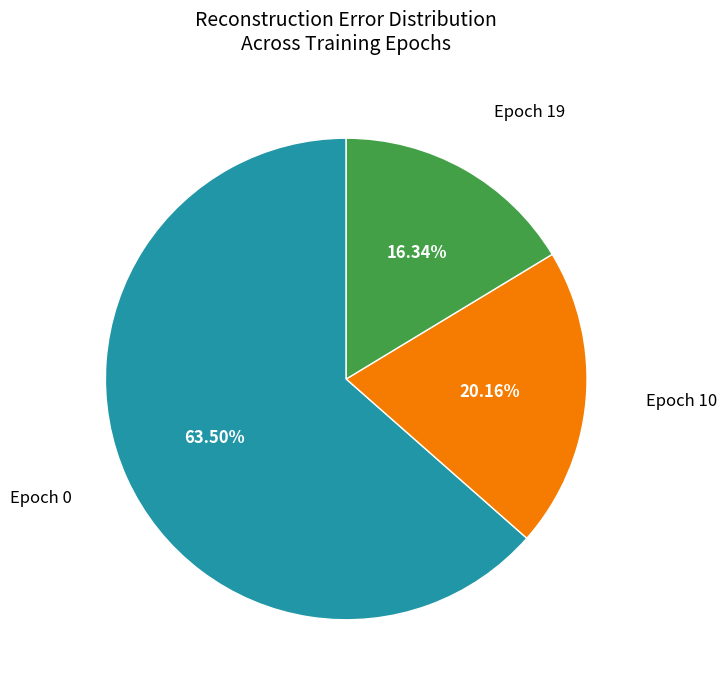

Approximately how many times larger is the value at Epoch 19 compared to Epoch 10?

0.8